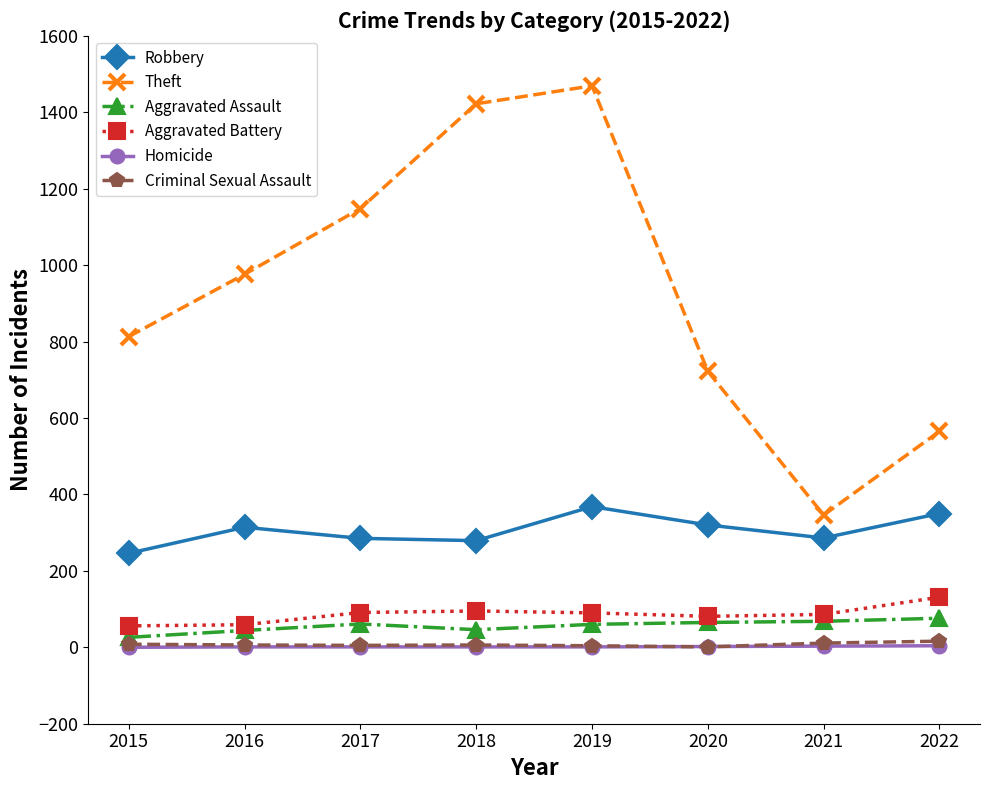

True or false: Robbery and Aggravated Assault cross at least once.

False